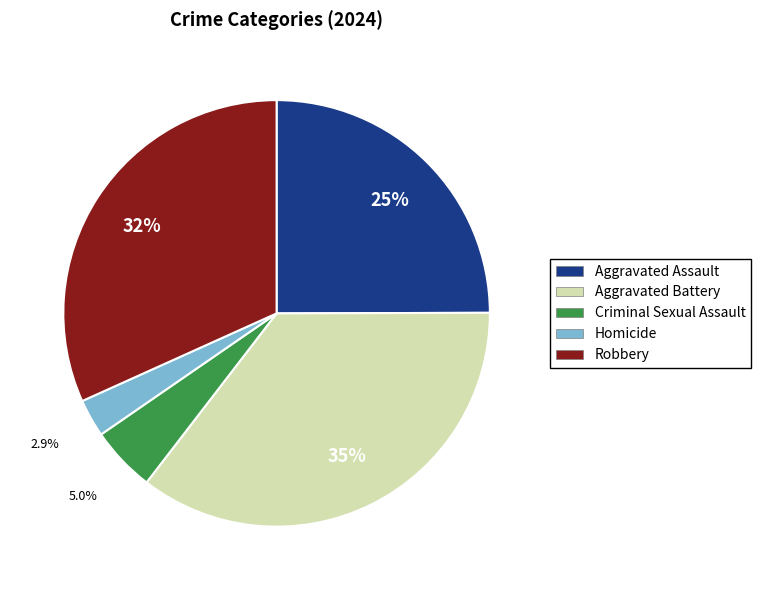

The Homicide slice represents 3% of the pie. True or false?

True